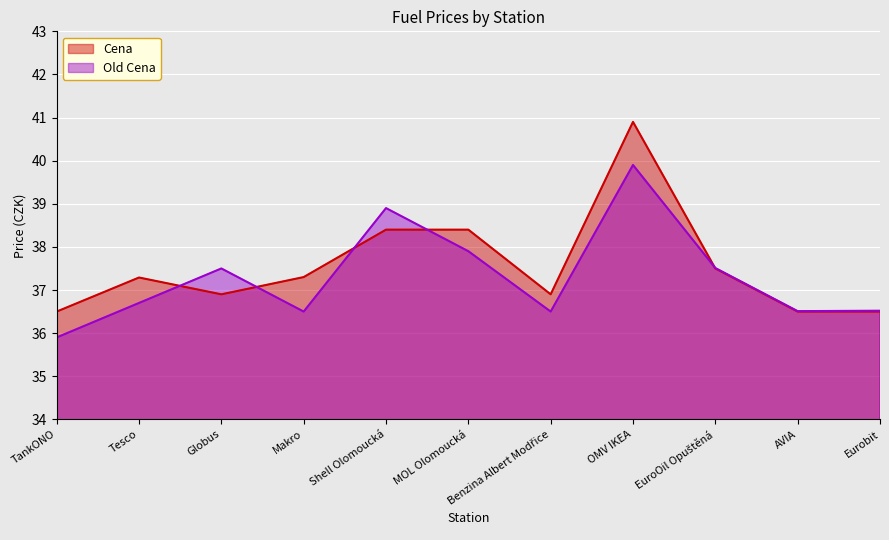

The Old Cena series shows 35.9 at TankONO. True or false?

True